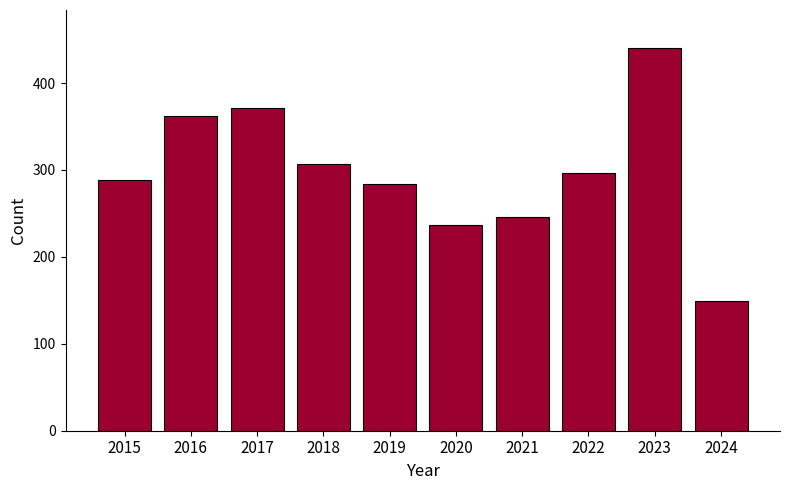

What is the maximum value shown in the chart?

440